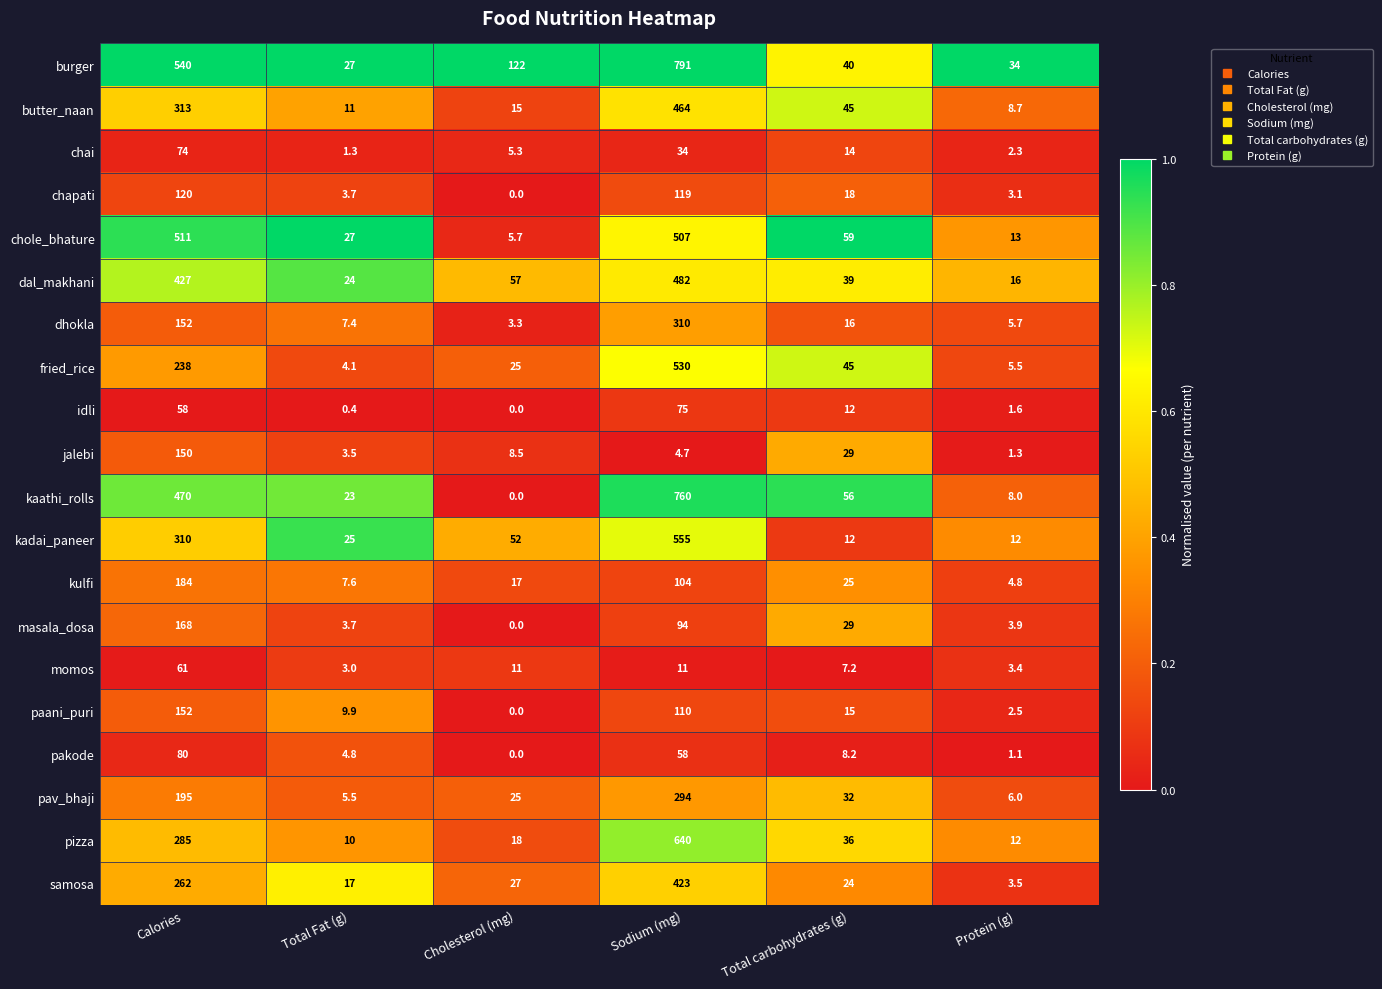

Which label corresponds to the largest value in the chart?

Sodium (mg)